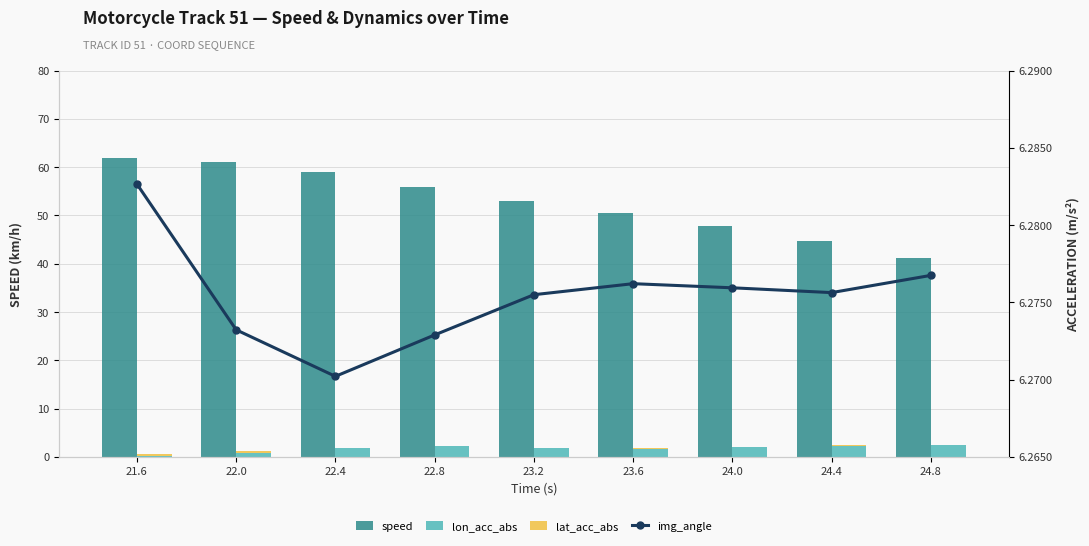

Reading left to right, extract all data points from this chart.

speed: 21.6=61.8	22.0=61.0	22.4=59.0	22.8=56.0	23.2=53.0	23.6=50.5	24.0=47.8	24.4=44.7	24.8=41.2
lon_acc_abs: 21.6=0.2	22.0=0.9	22.4=1.9	22.8=2.2	23.2=1.8	23.6=1.7	24.0=2.0	24.4=2.4	24.8=2.4
lat_acc_abs: 21.6=0.4	22.0=0.3	22.4=0.0	22.8=0.1	23.2=0.1	23.6=0.0	24.0=0.0	24.4=0.0	24.8=0.2
img_angle: 21.6=6.3	22.0=6.3	22.4=6.3	22.8=6.3	23.2=6.3	23.6=6.3	24.0=6.3	24.4=6.3	24.8=6.3